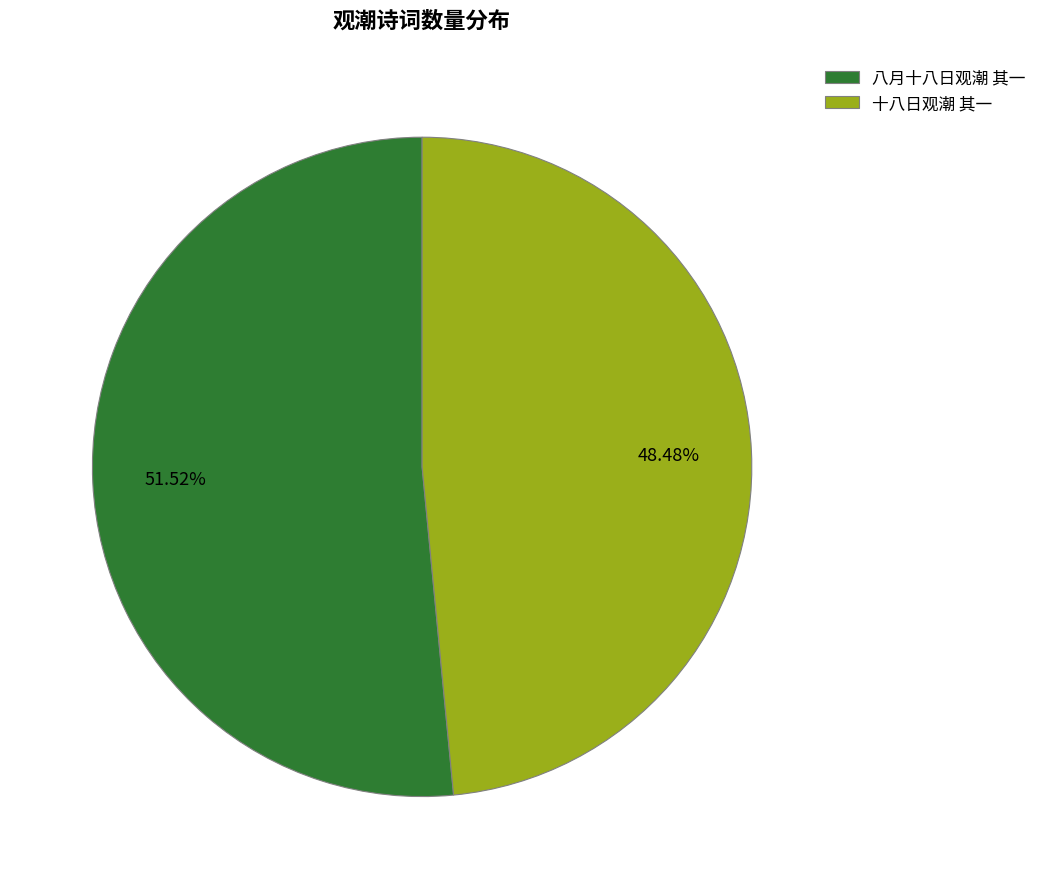

Is it true that 八月十八日观潮 其一 is 39% of the pie?

False